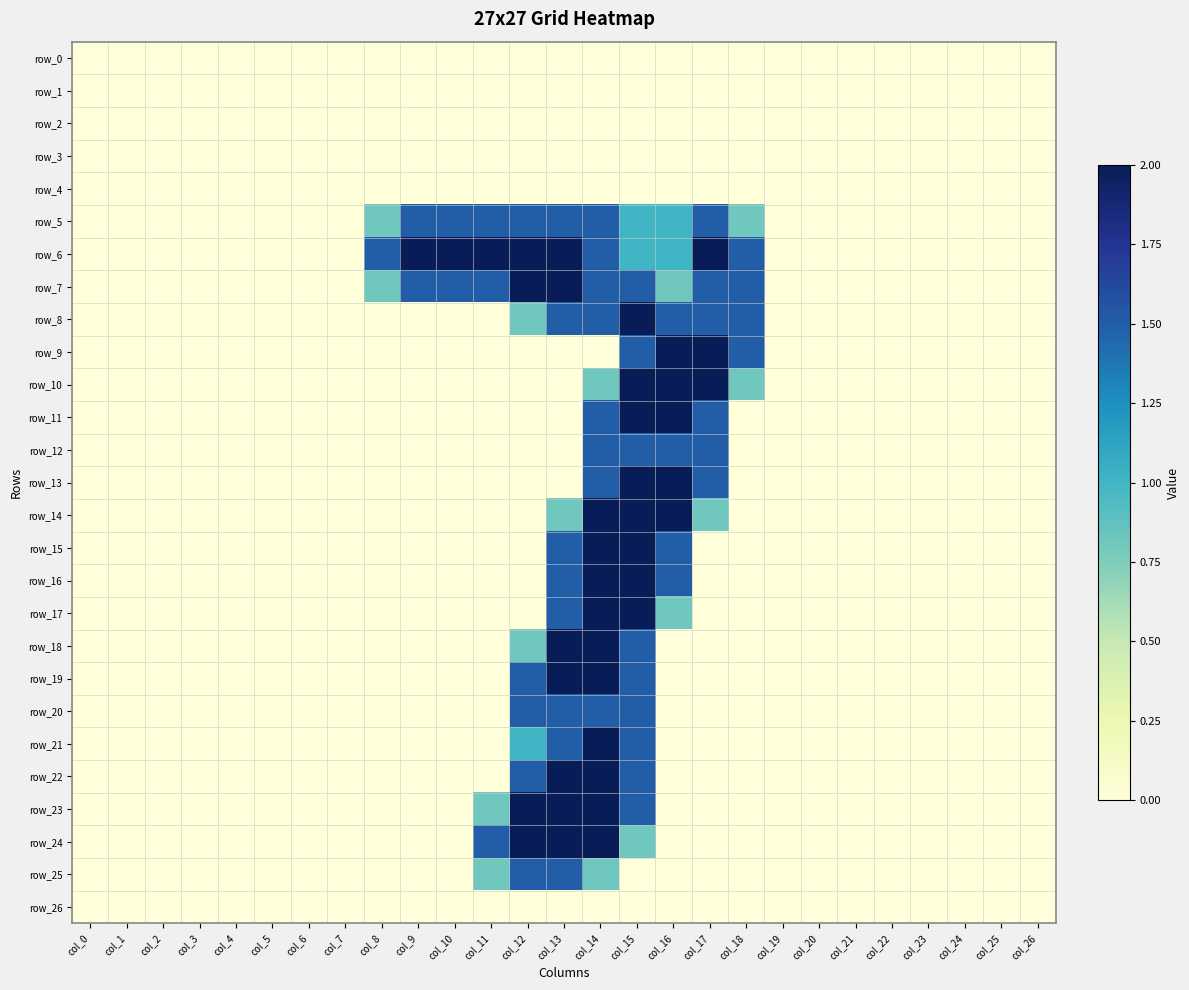

Reading left to right, transcribe all the data shown in this chart.

row_0: 0.0	0.0	0.0	0.0	0.0	0.0	0.0	0.0	0.0	0.0	0.0	0.0	0.0	0.0	0.0	0.0	0.0	0.0	0.0	0.0	0.0	0.0	0.0	0.0	0.0	0.0	0.0
row_1: 0.0	0.0	0.0	0.0	0.0	0.0	0.0	0.0	0.0	0.0	0.0	0.0	0.0	0.0	0.0	0.0	0.0	0.0	0.0	0.0	0.0	0.0	0.0	0.0	0.0	0.0	0.0
row_2: 0.0	0.0	0.0	0.0	0.0	0.0	0.0	0.0	0.0	0.0	0.0	0.0	0.0	0.0	0.0	0.0	0.0	0.0	0.0	0.0	0.0	0.0	0.0	0.0	0.0	0.0	0.0
row_3: 0.0	0.0	0.0	0.0	0.0	0.0	0.0	0.0	0.0	0.0	0.0	0.0	0.0	0.0	0.0	0.0	0.0	0.0	0.0	0.0	0.0	0.0	0.0	0.0	0.0	0.0	0.0
row_4: 0.0	0.0	0.0	0.0	0.0	0.0	0.0	0.0	0.0	0.0	0.0	0.0	0.0	0.0	0.0	0.0	0.0	0.0	0.0	0.0	0.0	0.0	0.0	0.0	0.0	0.0	0.0
row_5: 0.0	0.0	0.0	0.0	0.0	0.0	0.0	0.0	0.8	1.5	1.5	1.5	1.5	1.5	1.5	1.0	1.0	1.5	0.8	0.0	0.0	0.0	0.0	0.0	0.0	0.0	0.0
row_6: 0.0	0.0	0.0	0.0	0.0	0.0	0.0	0.0	1.5	2.0	2.0	2.0	2.0	2.0	1.5	1.0	1.0	2.0	1.5	0.0	0.0	0.0	0.0	0.0	0.0	0.0	0.0
row_7: 0.0	0.0	0.0	0.0	0.0	0.0	0.0	0.0	0.8	1.5	1.5	1.5	2.0	2.0	1.5	1.5	0.8	1.5	1.5	0.0	0.0	0.0	0.0	0.0	0.0	0.0	0.0
row_8: 0.0	0.0	0.0	0.0	0.0	0.0	0.0	0.0	0.0	0.0	0.0	0.0	0.8	1.5	1.5	2.0	1.5	1.5	1.5	0.0	0.0	0.0	0.0	0.0	0.0	0.0	0.0
row_9: 0.0	0.0	0.0	0.0	0.0	0.0	0.0	0.0	0.0	0.0	0.0	0.0	0.0	0.0	0.0	1.5	2.0	2.0	1.5	0.0	0.0	0.0	0.0	0.0	0.0	0.0	0.0
row_10: 0.0	0.0	0.0	0.0	0.0	0.0	0.0	0.0	0.0	0.0	0.0	0.0	0.0	0.0	0.8	2.0	2.0	2.0	0.8	0.0	0.0	0.0	0.0	0.0	0.0	0.0	0.0
row_11: 0.0	0.0	0.0	0.0	0.0	0.0	0.0	0.0	0.0	0.0	0.0	0.0	0.0	0.0	1.5	2.0	2.0	1.5	0.0	0.0	0.0	0.0	0.0	0.0	0.0	0.0	0.0
row_12: 0.0	0.0	0.0	0.0	0.0	0.0	0.0	0.0	0.0	0.0	0.0	0.0	0.0	0.0	1.5	1.5	1.5	1.5	0.0	0.0	0.0	0.0	0.0	0.0	0.0	0.0	0.0
row_13: 0.0	0.0	0.0	0.0	0.0	0.0	0.0	0.0	0.0	0.0	0.0	0.0	0.0	0.0	1.5	2.0	2.0	1.5	0.0	0.0	0.0	0.0	0.0	0.0	0.0	0.0	0.0
row_14: 0.0	0.0	0.0	0.0	0.0	0.0	0.0	0.0	0.0	0.0	0.0	0.0	0.0	0.8	2.0	2.0	2.0	0.8	0.0	0.0	0.0	0.0	0.0	0.0	0.0	0.0	0.0
row_15: 0.0	0.0	0.0	0.0	0.0	0.0	0.0	0.0	0.0	0.0	0.0	0.0	0.0	1.5	2.0	2.0	1.5	0.0	0.0	0.0	0.0	0.0	0.0	0.0	0.0	0.0	0.0
row_16: 0.0	0.0	0.0	0.0	0.0	0.0	0.0	0.0	0.0	0.0	0.0	0.0	0.0	1.5	2.0	2.0	1.5	0.0	0.0	0.0	0.0	0.0	0.0	0.0	0.0	0.0	0.0
row_17: 0.0	0.0	0.0	0.0	0.0	0.0	0.0	0.0	0.0	0.0	0.0	0.0	0.0	1.5	2.0	2.0	0.8	0.0	0.0	0.0	0.0	0.0	0.0	0.0	0.0	0.0	0.0
row_18: 0.0	0.0	0.0	0.0	0.0	0.0	0.0	0.0	0.0	0.0	0.0	0.0	0.8	2.0	2.0	1.5	0.0	0.0	0.0	0.0	0.0	0.0	0.0	0.0	0.0	0.0	0.0
row_19: 0.0	0.0	0.0	0.0	0.0	0.0	0.0	0.0	0.0	0.0	0.0	0.0	1.5	2.0	2.0	1.5	0.0	0.0	0.0	0.0	0.0	0.0	0.0	0.0	0.0	0.0	0.0
row_20: 0.0	0.0	0.0	0.0	0.0	0.0	0.0	0.0	0.0	0.0	0.0	0.0	1.5	1.5	1.5	1.5	0.0	0.0	0.0	0.0	0.0	0.0	0.0	0.0	0.0	0.0	0.0
row_21: 0.0	0.0	0.0	0.0	0.0	0.0	0.0	0.0	0.0	0.0	0.0	0.0	1.0	1.5	2.0	1.5	0.0	0.0	0.0	0.0	0.0	0.0	0.0	0.0	0.0	0.0	0.0
row_22: 0.0	0.0	0.0	0.0	0.0	0.0	0.0	0.0	0.0	0.0	0.0	0.0	1.5	2.0	2.0	1.5	0.0	0.0	0.0	0.0	0.0	0.0	0.0	0.0	0.0	0.0	0.0
row_23: 0.0	0.0	0.0	0.0	0.0	0.0	0.0	0.0	0.0	0.0	0.0	0.8	2.0	2.0	2.0	1.5	0.0	0.0	0.0	0.0	0.0	0.0	0.0	0.0	0.0	0.0	0.0
row_24: 0.0	0.0	0.0	0.0	0.0	0.0	0.0	0.0	0.0	0.0	0.0	1.5	2.0	2.0	2.0	0.8	0.0	0.0	0.0	0.0	0.0	0.0	0.0	0.0	0.0	0.0	0.0
row_25: 0.0	0.0	0.0	0.0	0.0	0.0	0.0	0.0	0.0	0.0	0.0	0.8	1.5	1.5	0.8	0.0	0.0	0.0	0.0	0.0	0.0	0.0	0.0	0.0	0.0	0.0	0.0
row_26: 0.0	0.0	0.0	0.0	0.0	0.0	0.0	0.0	0.0	0.0	0.0	0.0	0.0	0.0	0.0	0.0	0.0	0.0	0.0	0.0	0.0	0.0	0.0	0.0	0.0	0.0	0.0